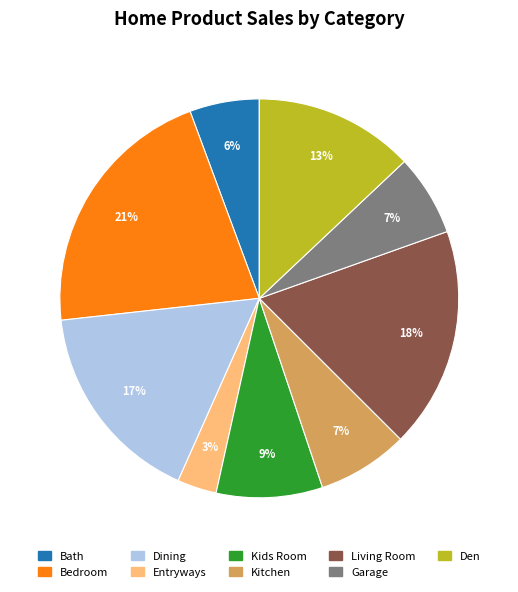

How many slices are in this pie chart?

9